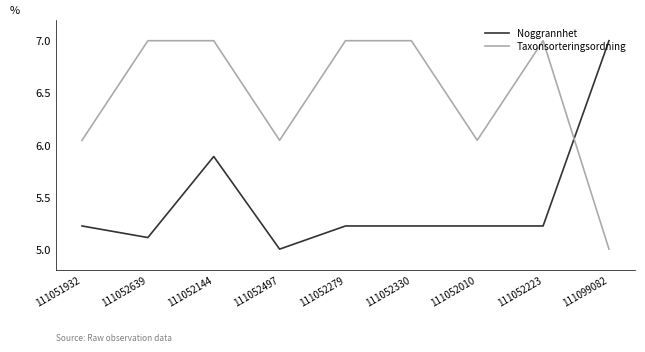

Is the value of Taxonsorteringsordning at 111051932 greater than the value of Noggrannhet at 111052144?

Yes